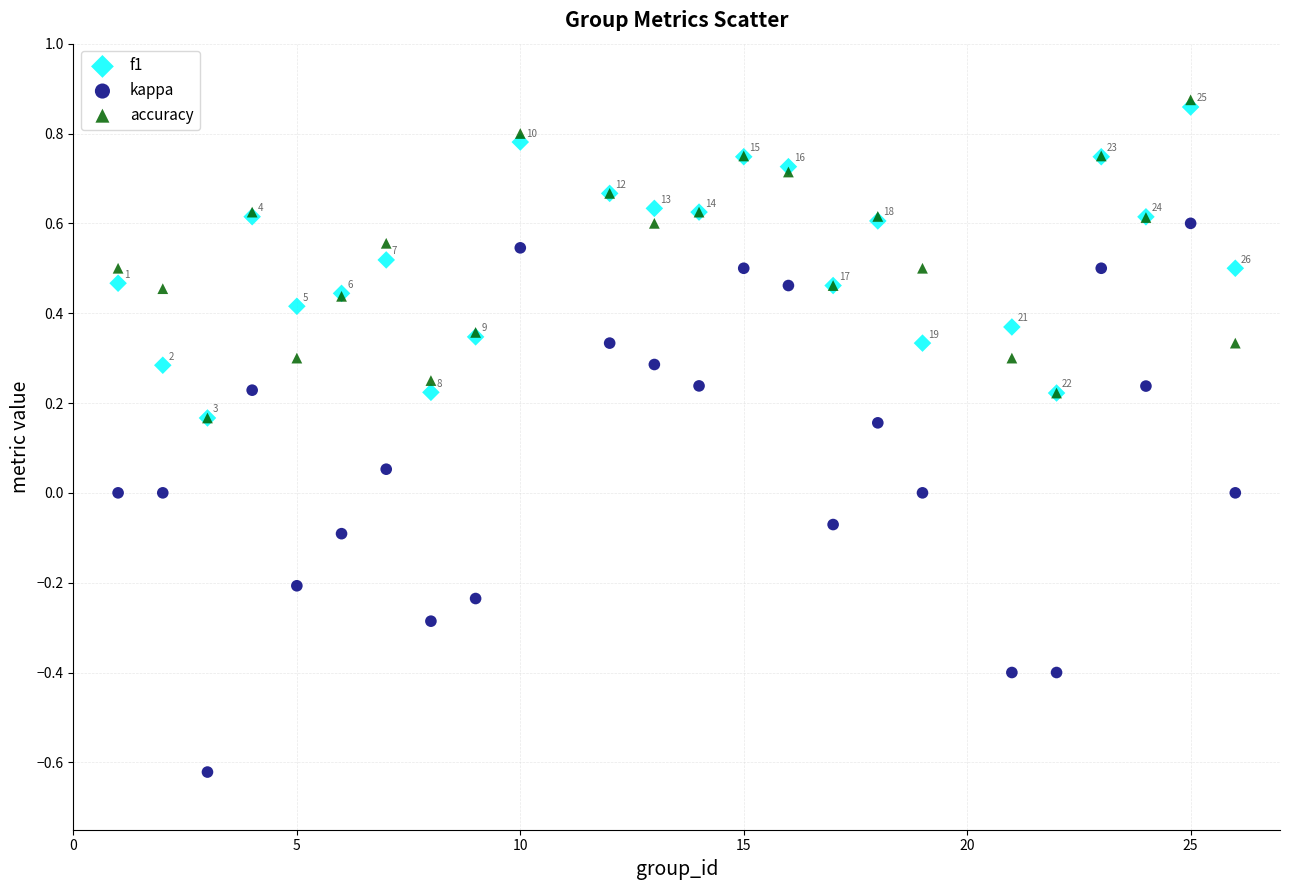

What are all the series names shown in the legend?

f1, kappa, accuracy